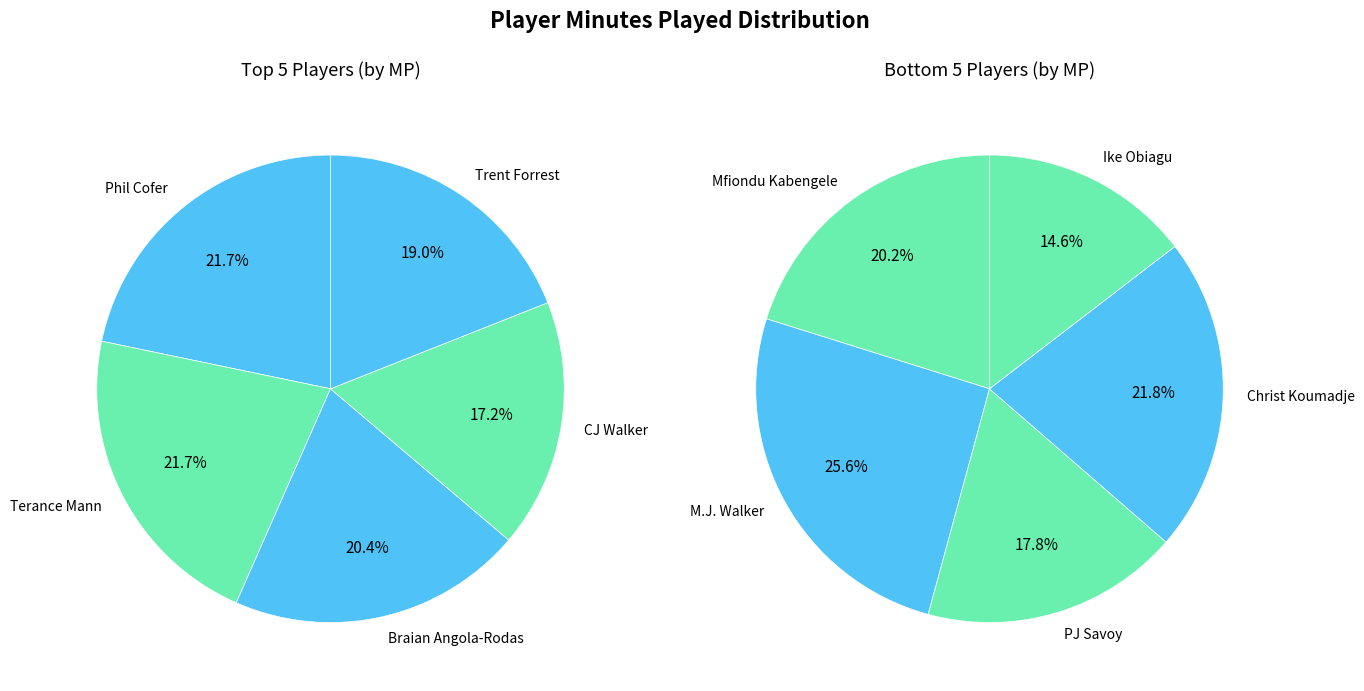

Rank the categories by value from lowest to highest.

Ike Obiagu, PJ Savoy, Mfiondu Kabengele, Christ Koumadje, M.J. Walker, CJ Walker, Trent Forrest, Braian Angola-Rodas, Terance Mann, Phil Cofer